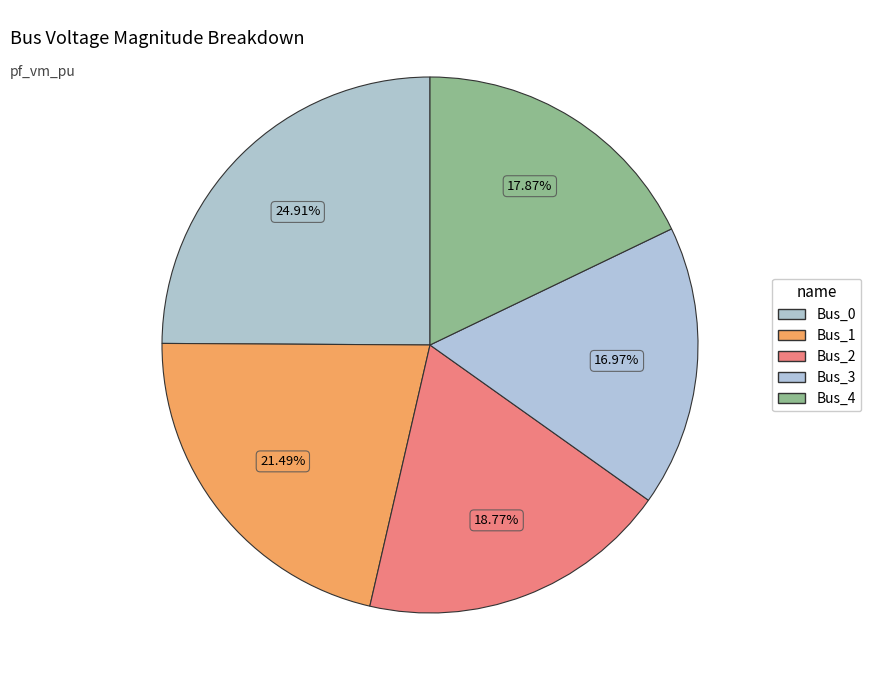

Which slice is the smallest?

Bus_3